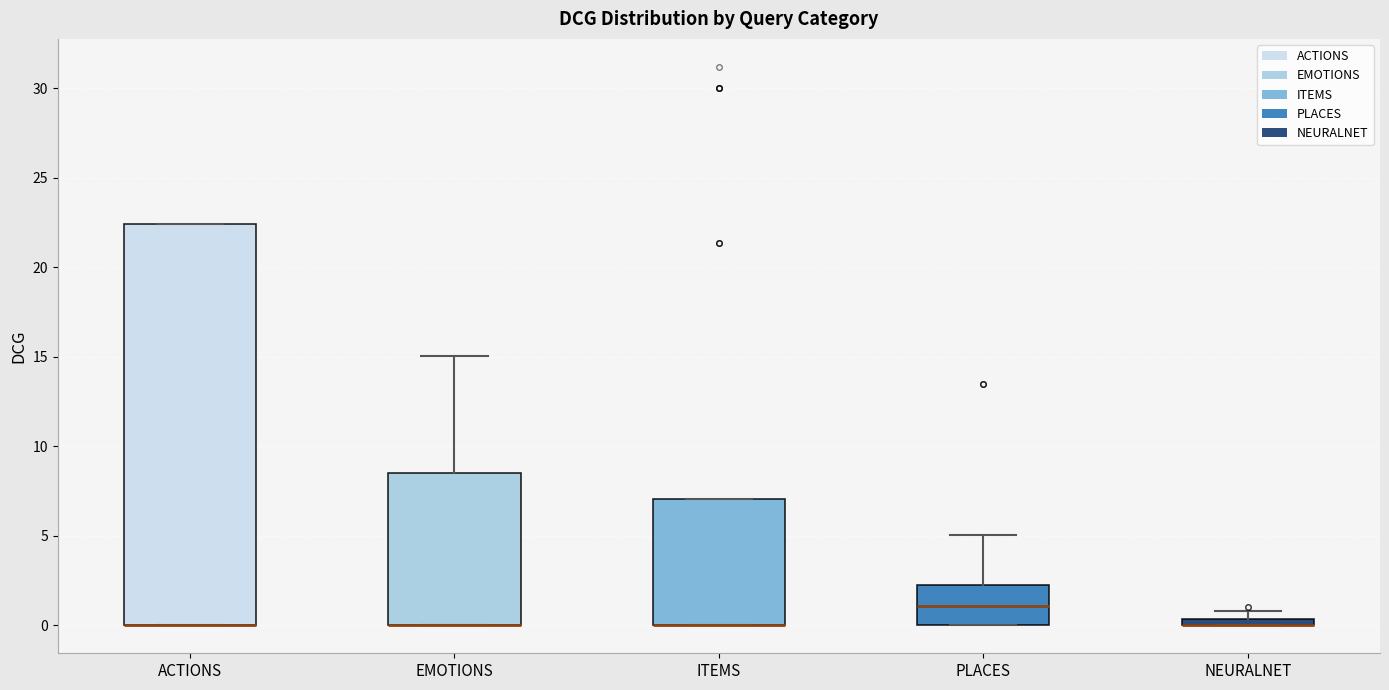

Which box is the tallest, from its lower edge to its upper edge?

ACTIONS